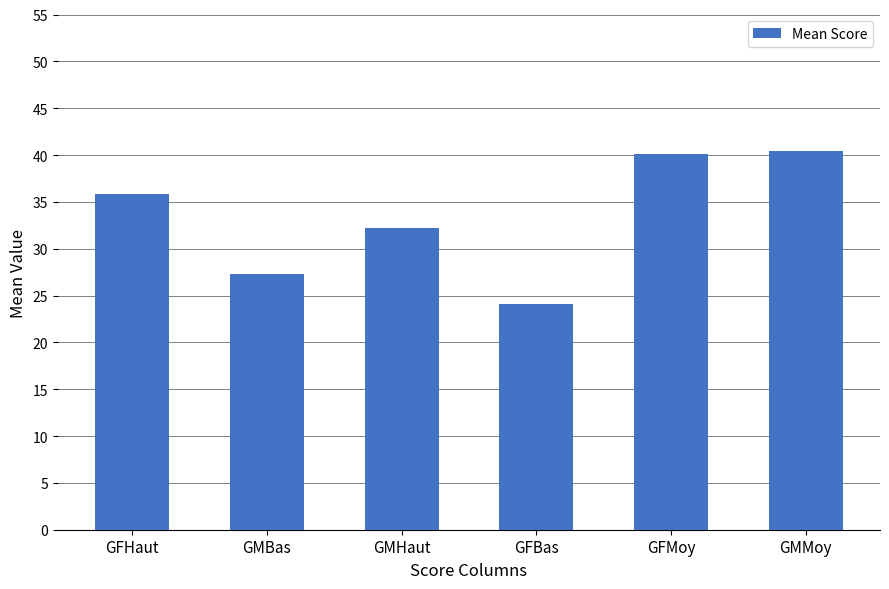

Reading left to right, extract all data points from this chart.

35.8	27.3	32.2	24.1	40.1	40.5